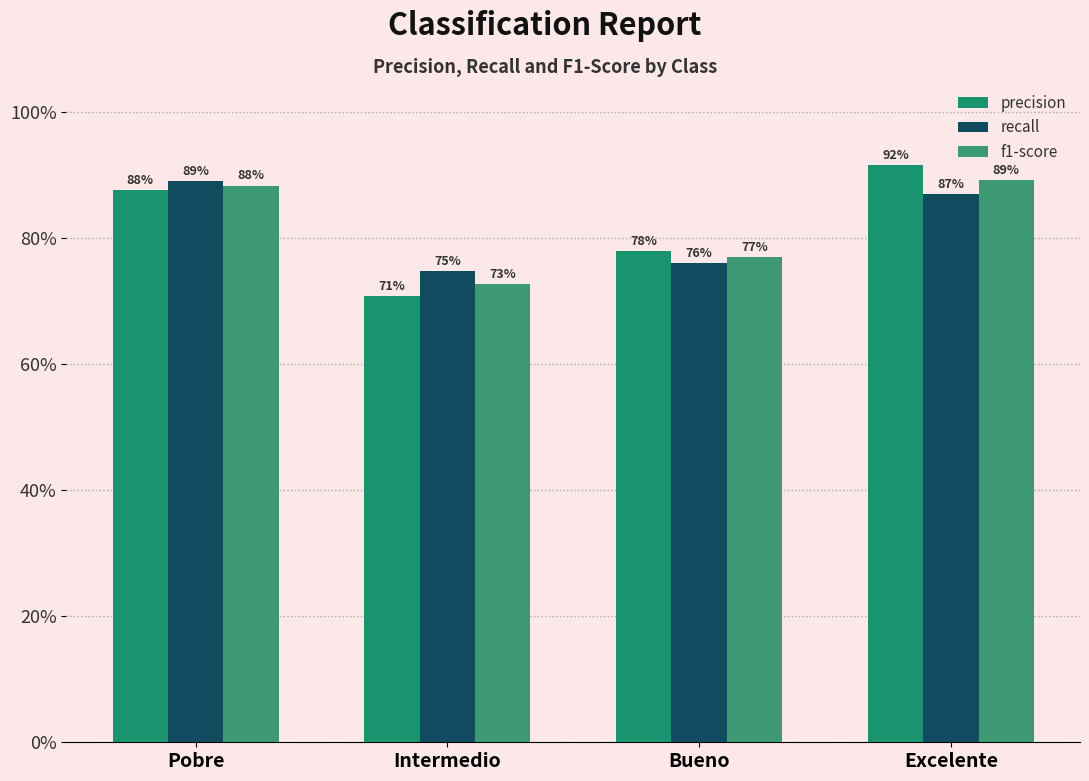

Between Bueno and Pobre, which is larger?

Pobre